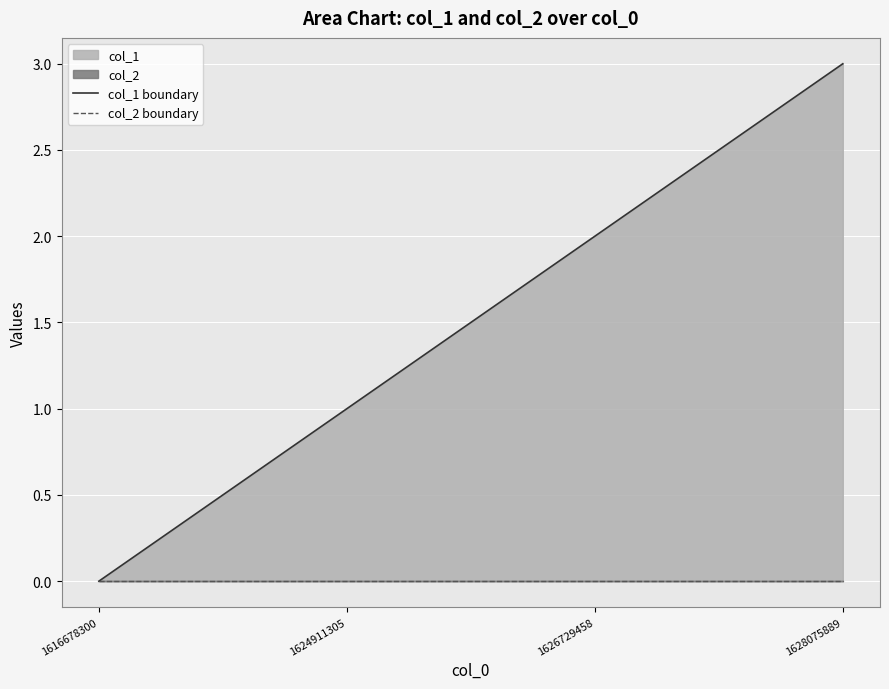

List the series in order of their peak value, highest first.

col_1 boundary, col_2 boundary